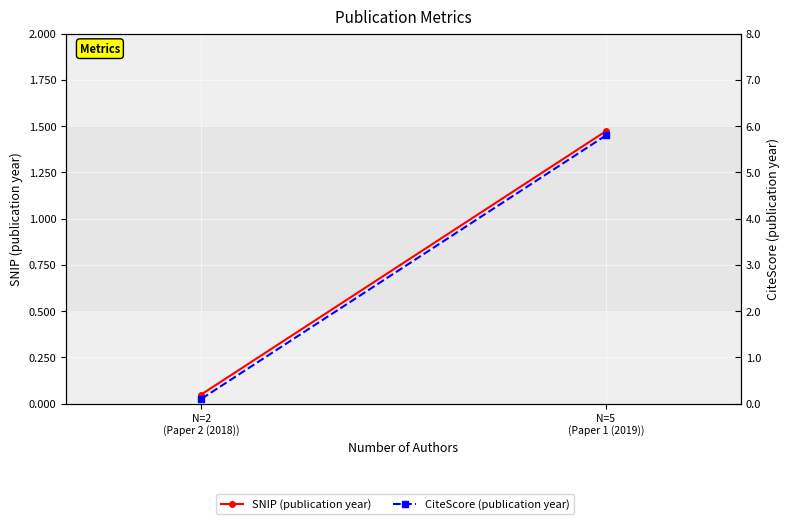

What position from the right is N=5
(Paper 1 (2019))?

2